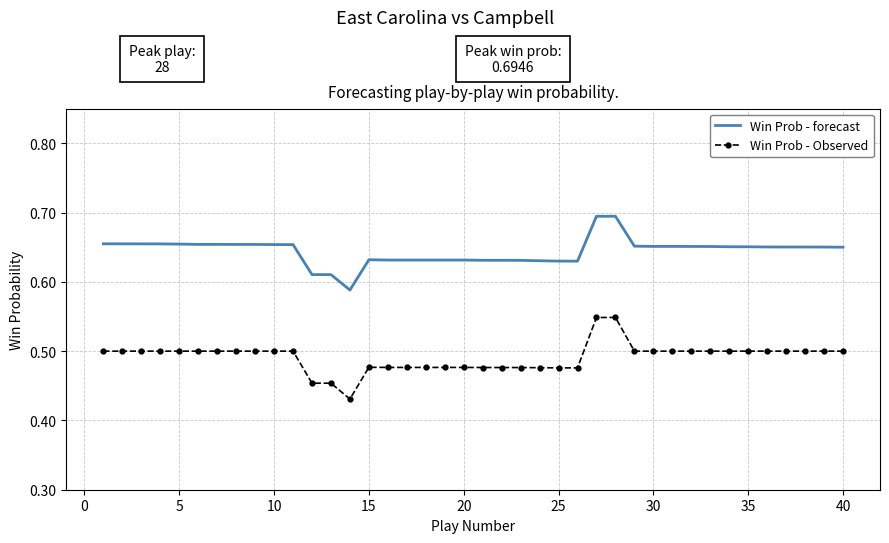

List the series in order of their overall mean, highest first.

Win Prob - forecast, Win Prob - Observed